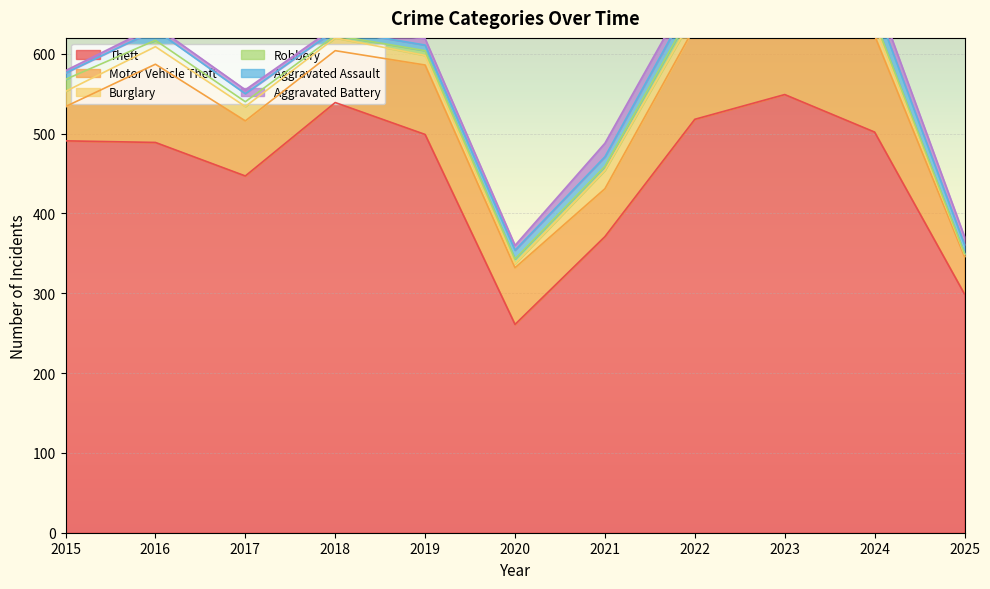

True or false: Burglary and Theft intersect in this chart.

False